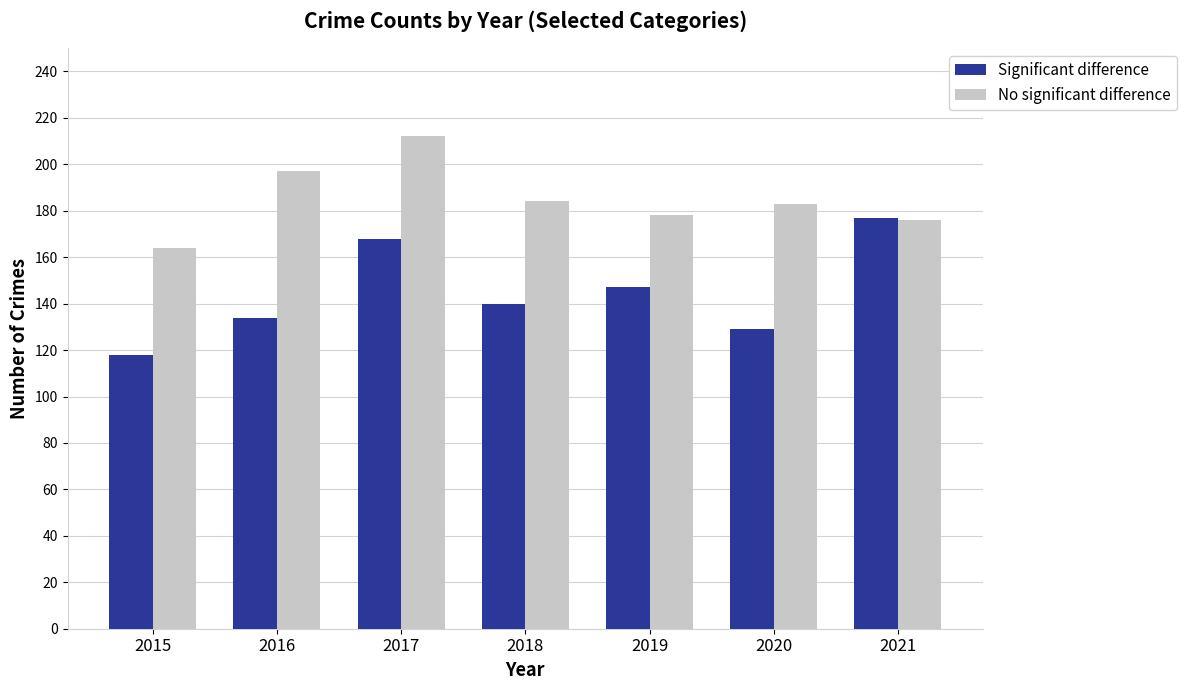

Reading right to left, what are all the values shown in this chart?

Significant difference: 2021=177	2020=129	2019=147	2018=140	2017=168	2016=134	2015=118
No significant difference: 2021=176	2020=183	2019=178	2018=184	2017=212	2016=197	2015=164